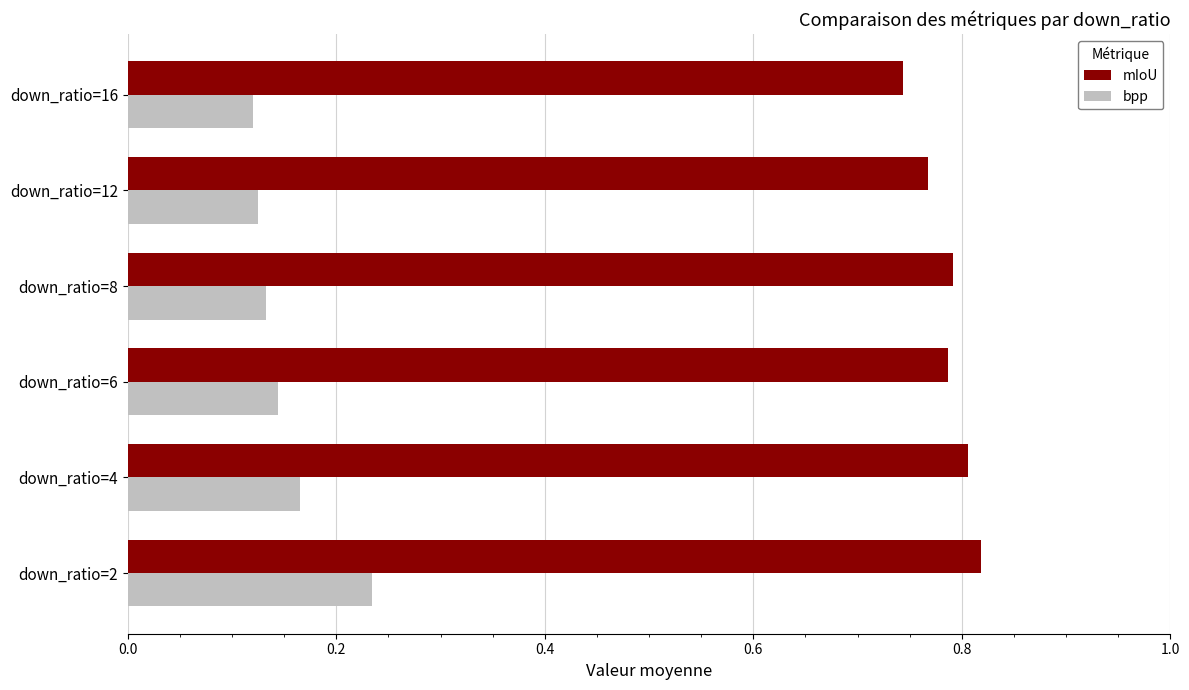

Rank the series by their average value, from highest to lowest.

mIoU, bpp